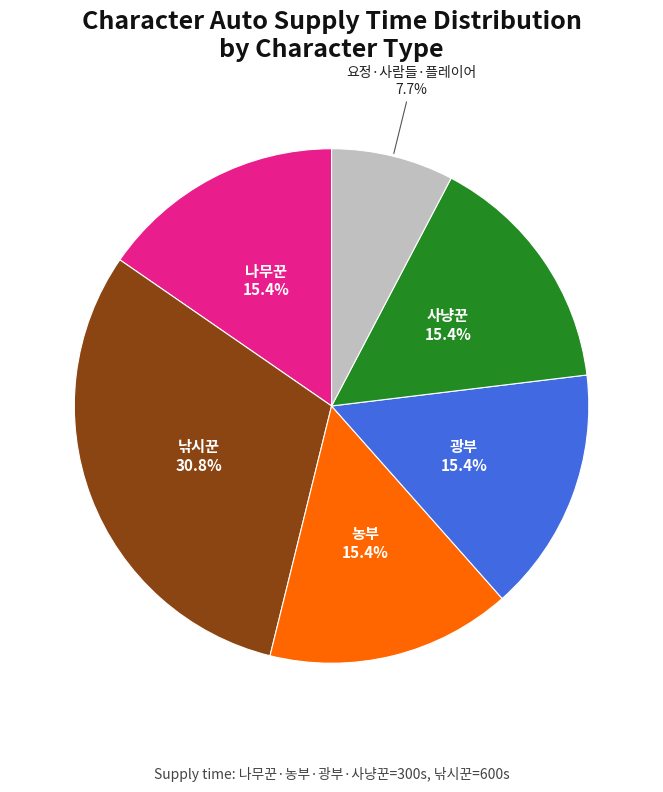

Is there any slice that represents more than half of the pie?

No